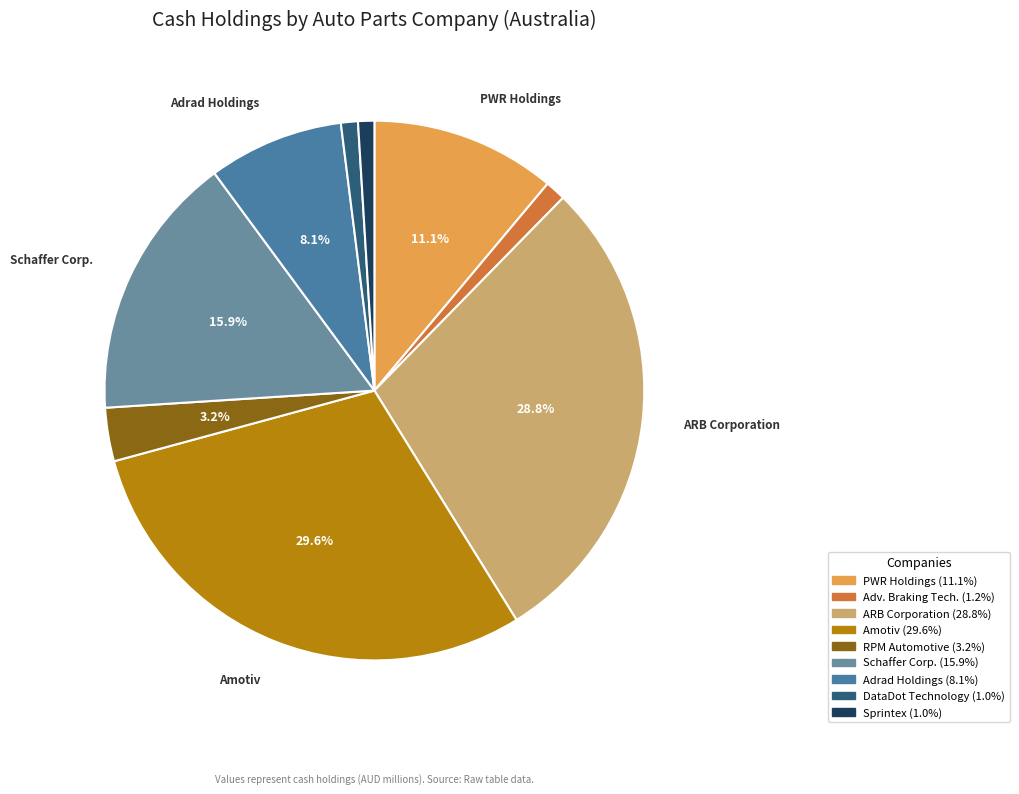

How many segments does this pie chart have?

9